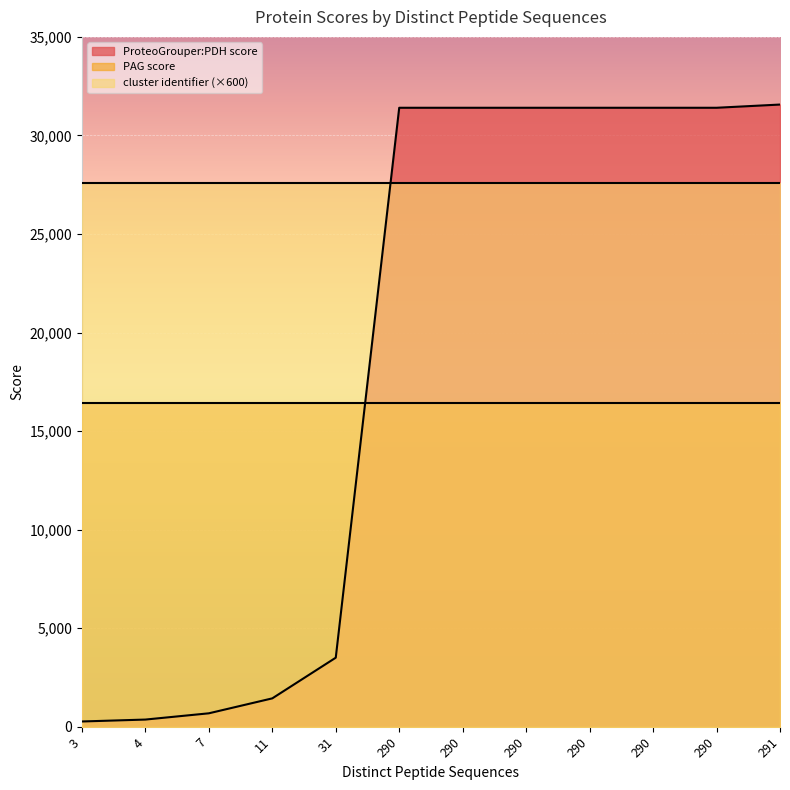

Rank the series at 290 from highest to lowest value.

ProteoGrouper:PDH score, PAG score, cluster identifier